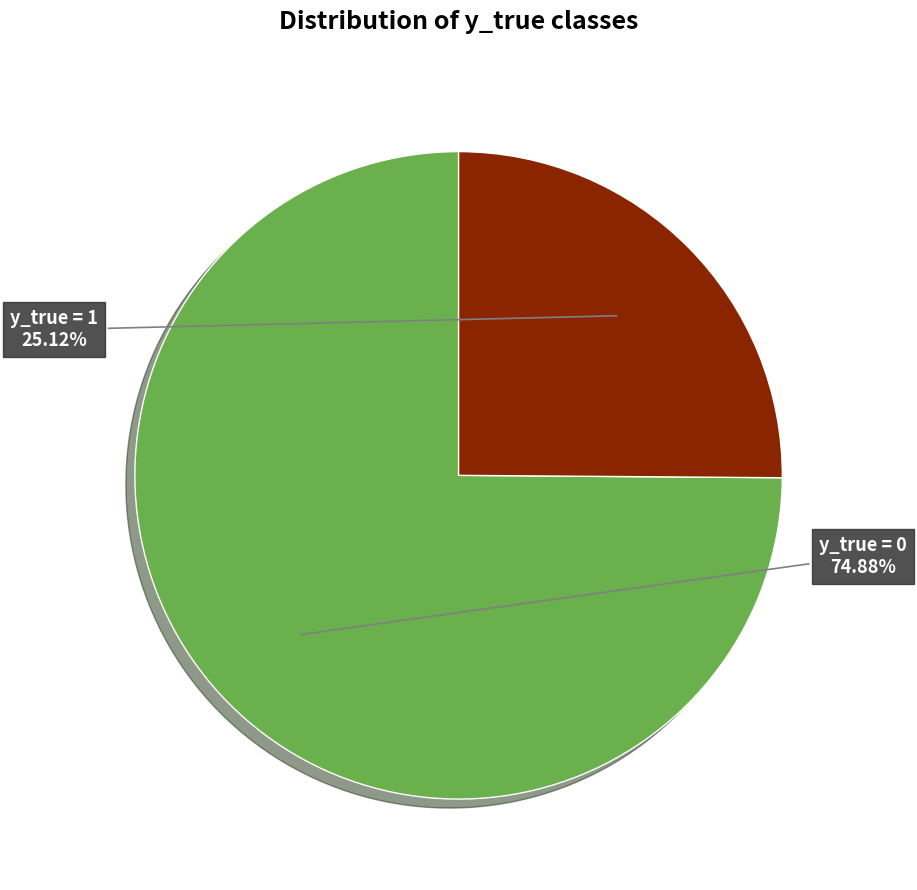

Is there any slice that represents more than half of the pie?

Yes